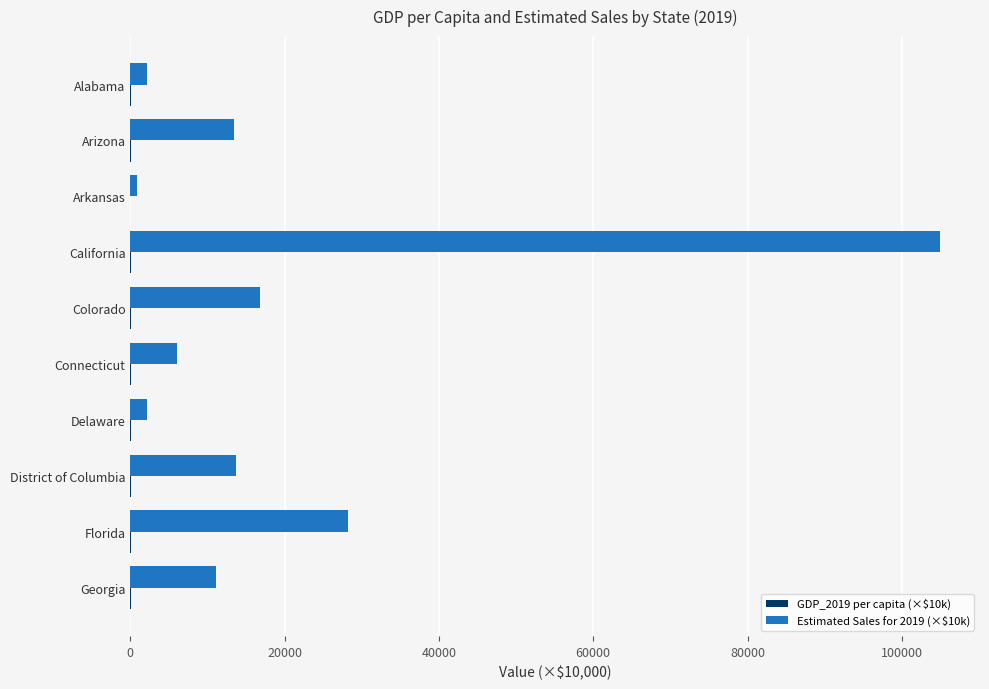

The value of Estimated Sales for 2019 (×$10k) at Georgia is 15471.7. True or false?

False